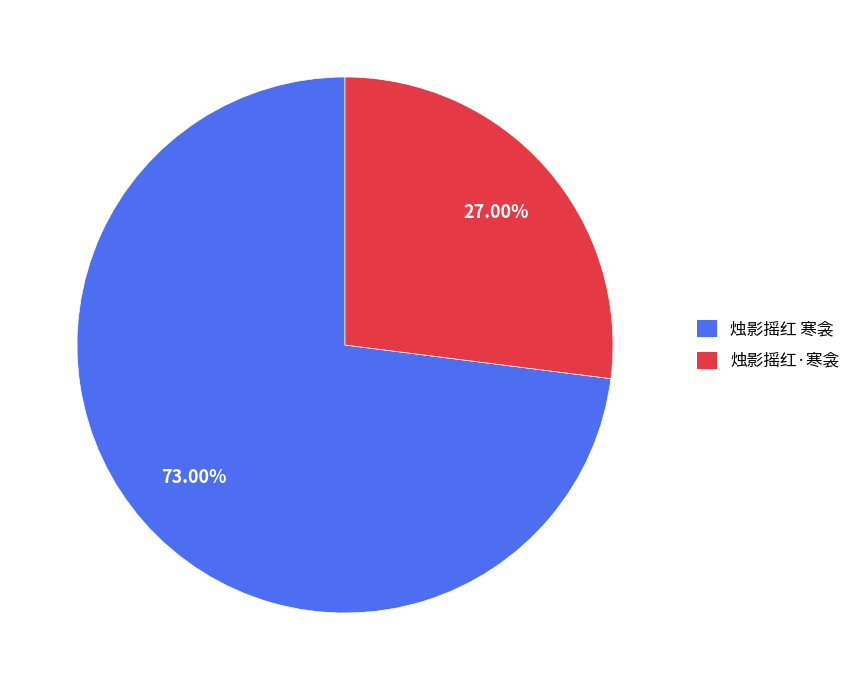

How many slices are in this pie chart?

2